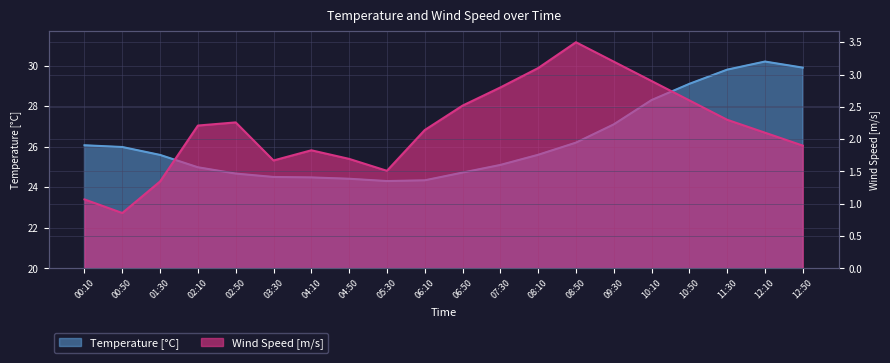

Which series has the largest range (max minus min)?

Temperature [°C]